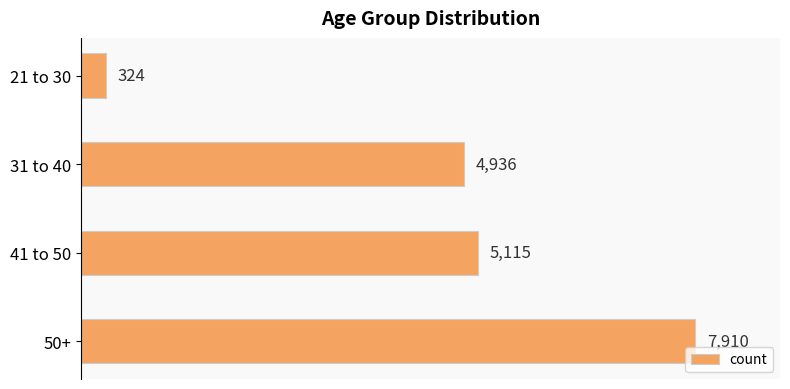

The chart shows a value of 2651 at 31 to 40. True or false?

False